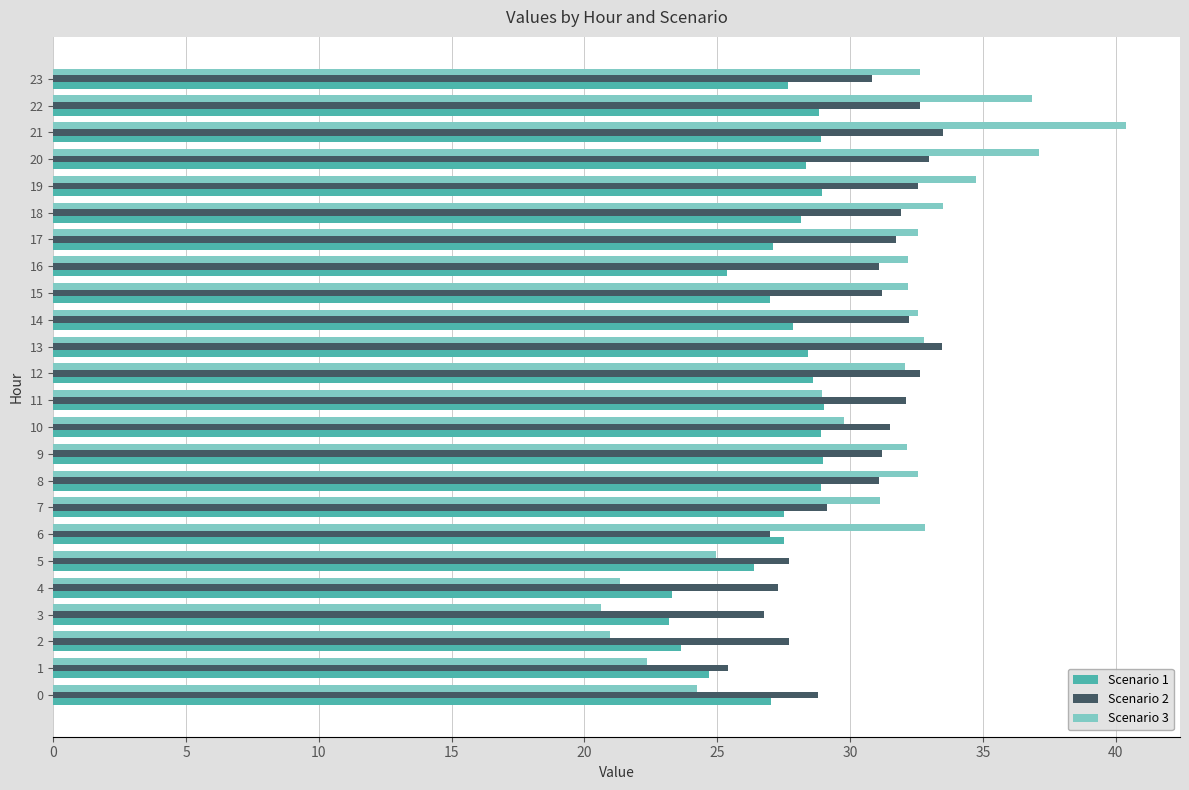

At which category is the sum across all series the highest?

21